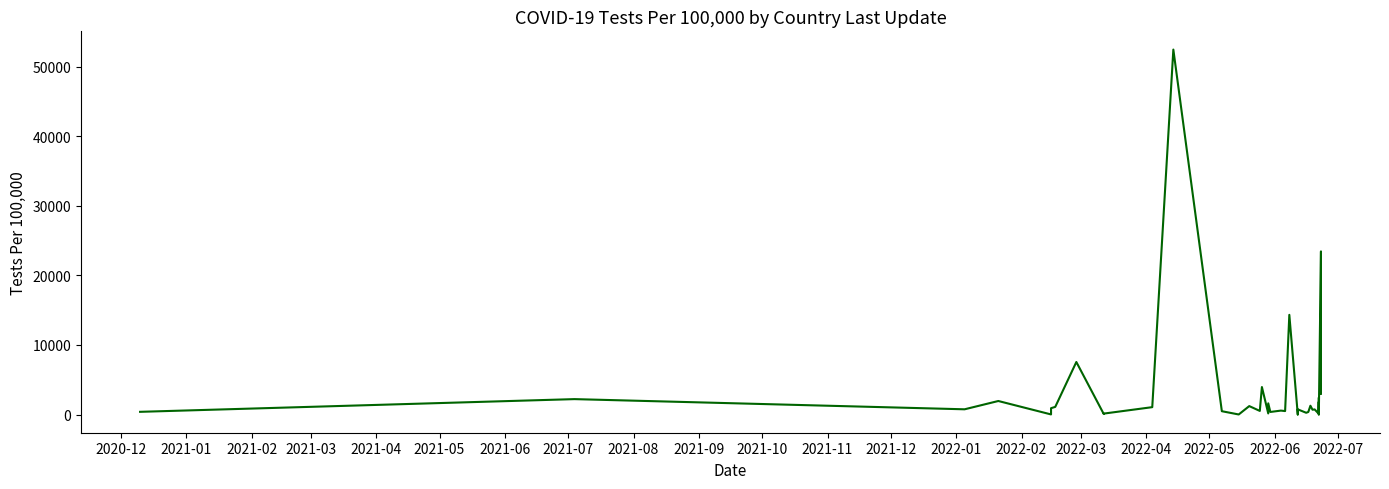

What is the average value?

3362.3